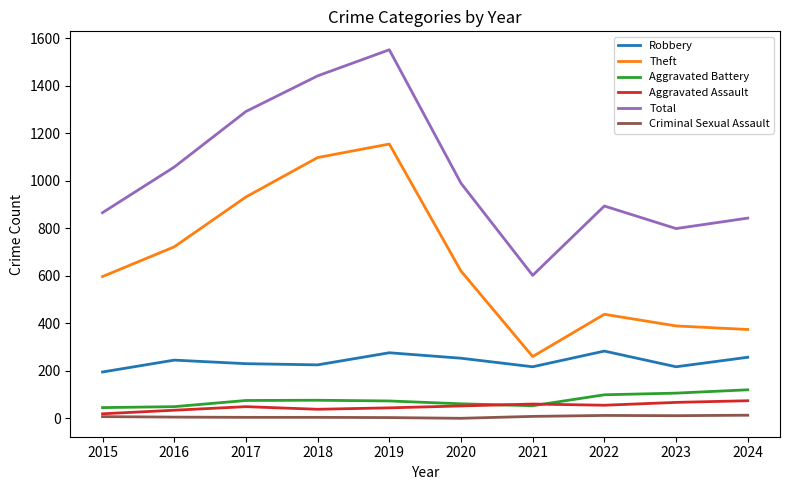

At 2018, list the series in order from largest to smallest.

Total, Theft, Robbery, Aggravated Battery, Aggravated Assault, Criminal Sexual Assault